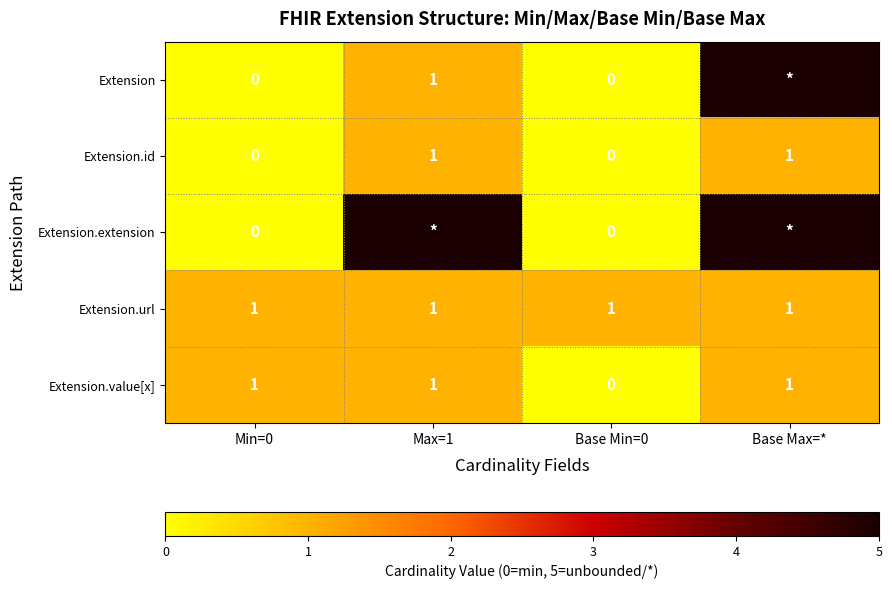

The value of Extension.url at Base Max=* is 2. True or false?

False